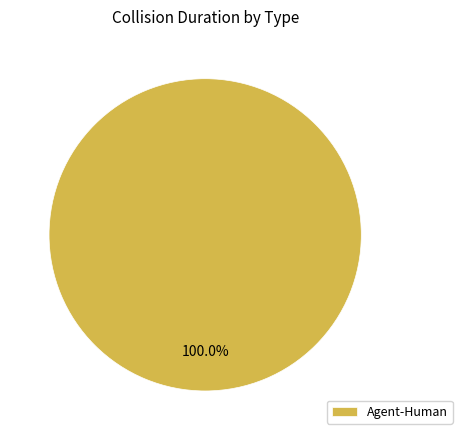

The Agent-Human slice represents 100% of the pie. True or false?

True